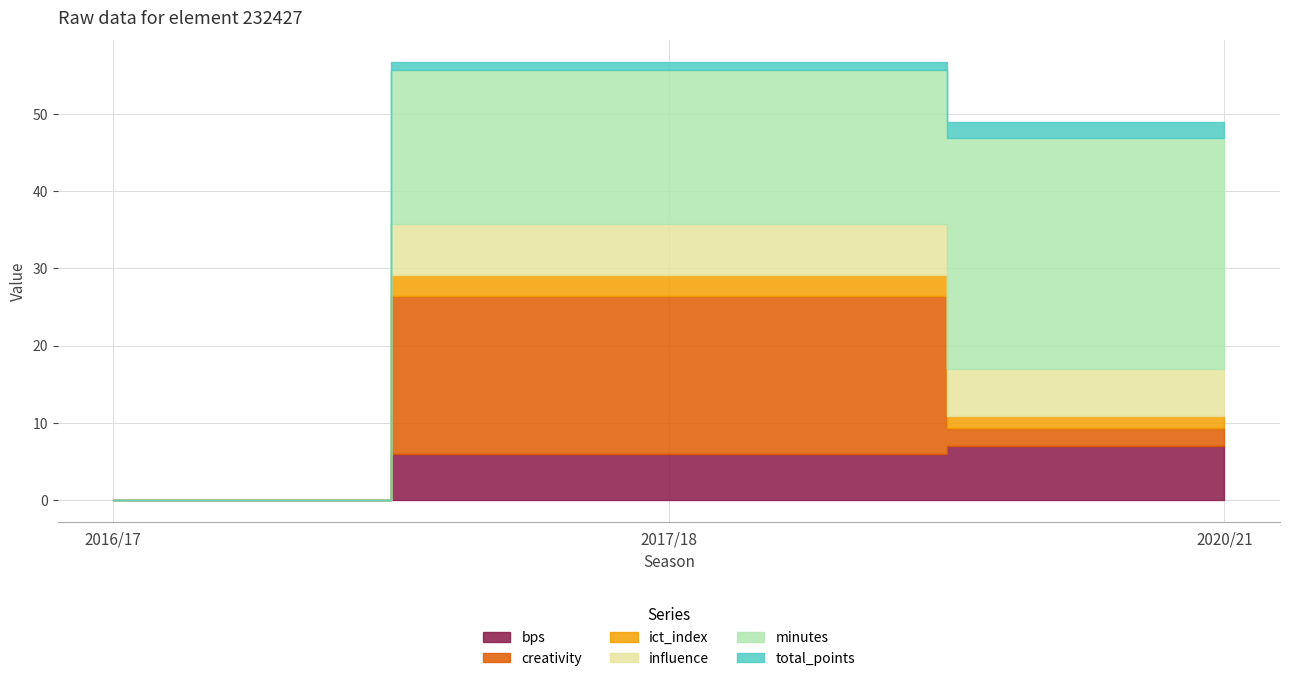

What is the value of the ict_index point at the 3rd from the left?

1.6